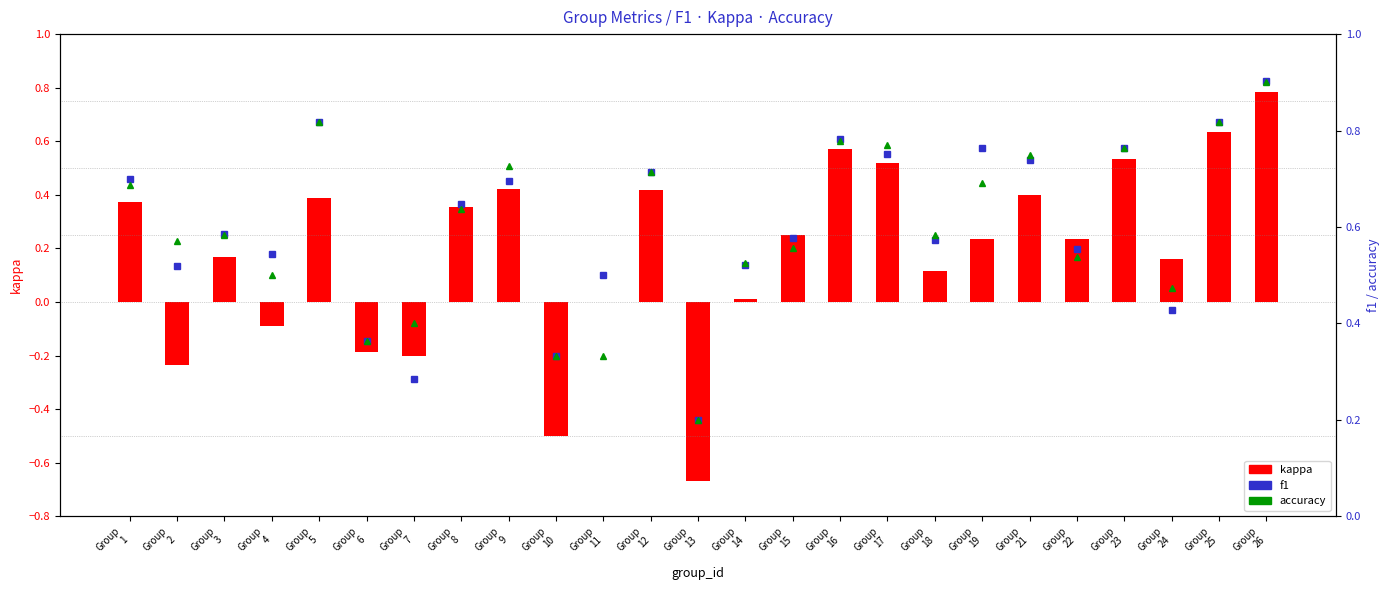

Which series has the widest spread of values?

kappa